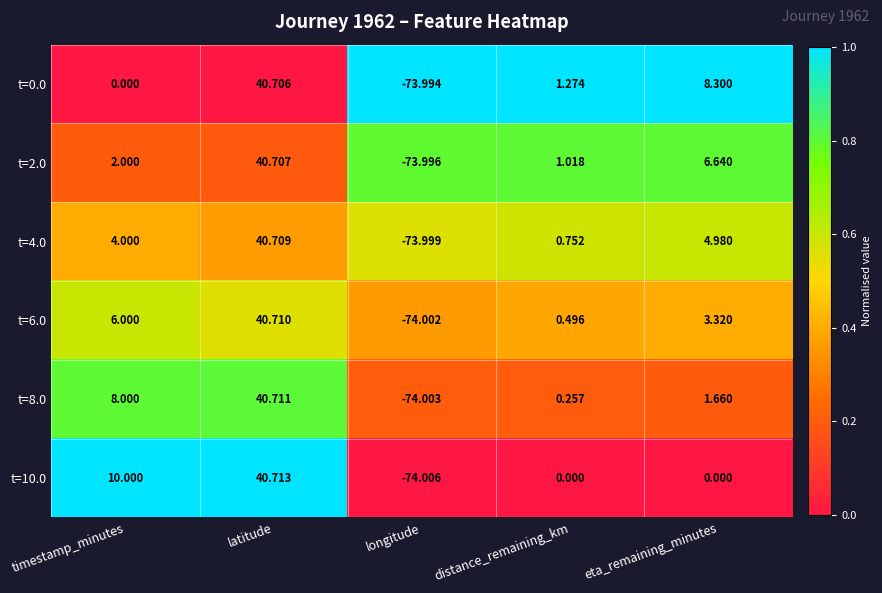

Which series has the widest spread of values?

t=10.0